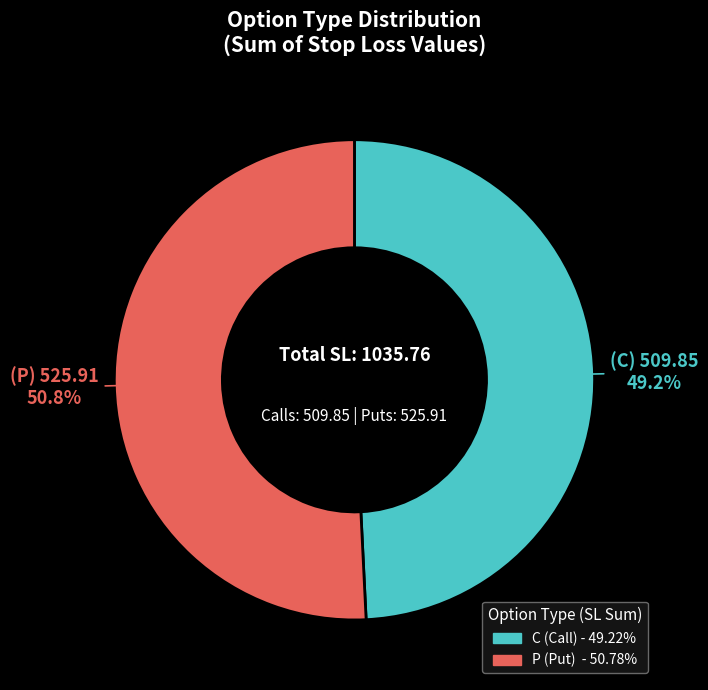

Count the number of slices in the pie.

2